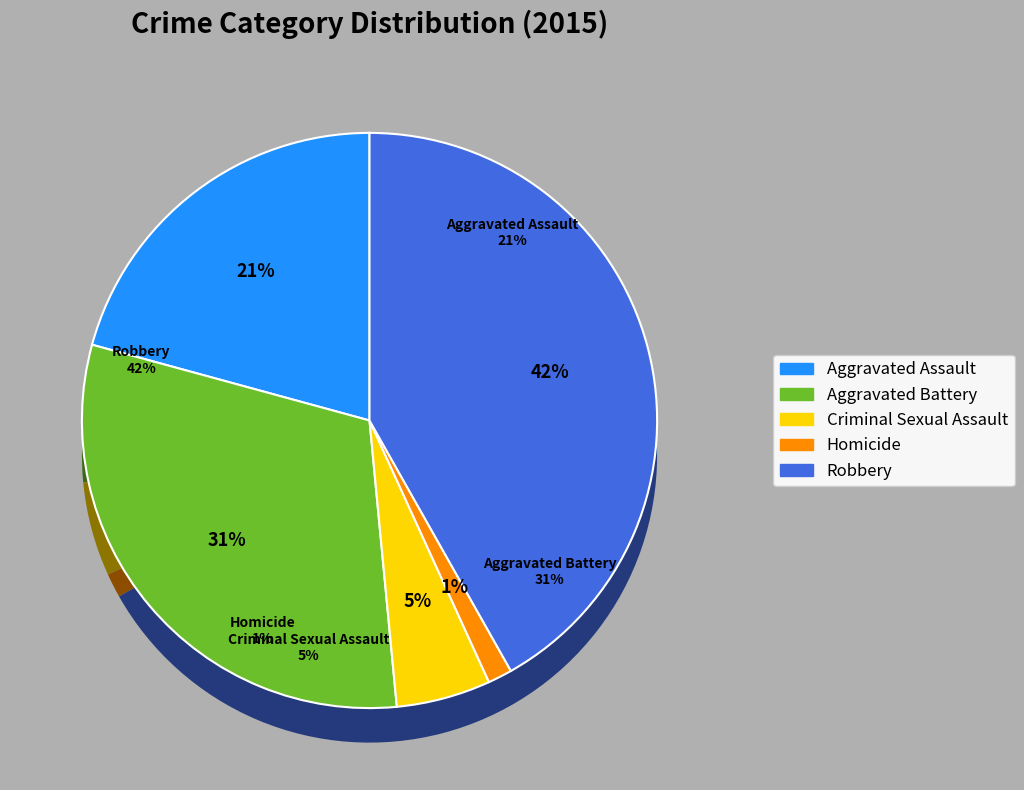

What is the change in value from Aggravated Assault to Criminal Sexual Assault?

-102